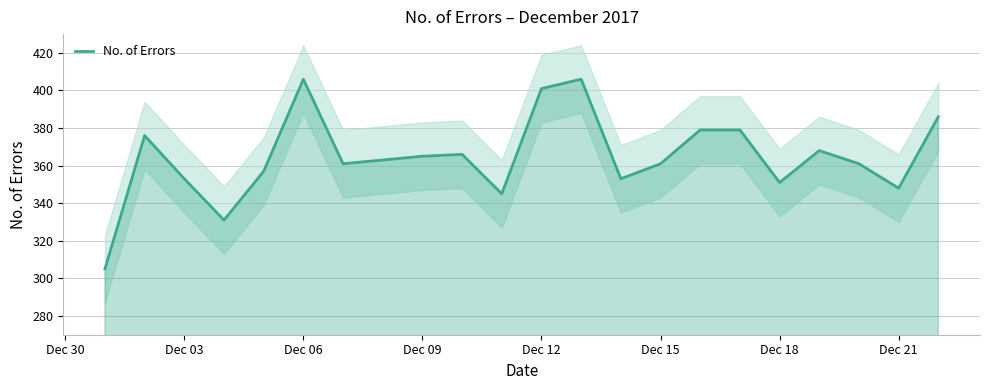

Is it true that No. of Errors equals 476 at Dec 18?

False